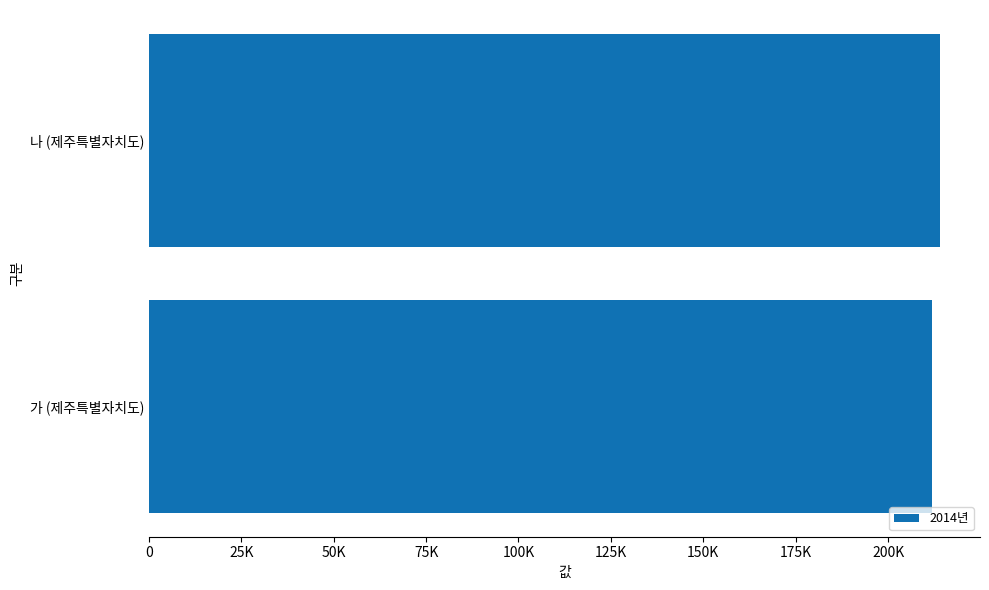

Rank the categories by value from highest to lowest.

나 (제주특별자치도), 가 (제주특별자치도)